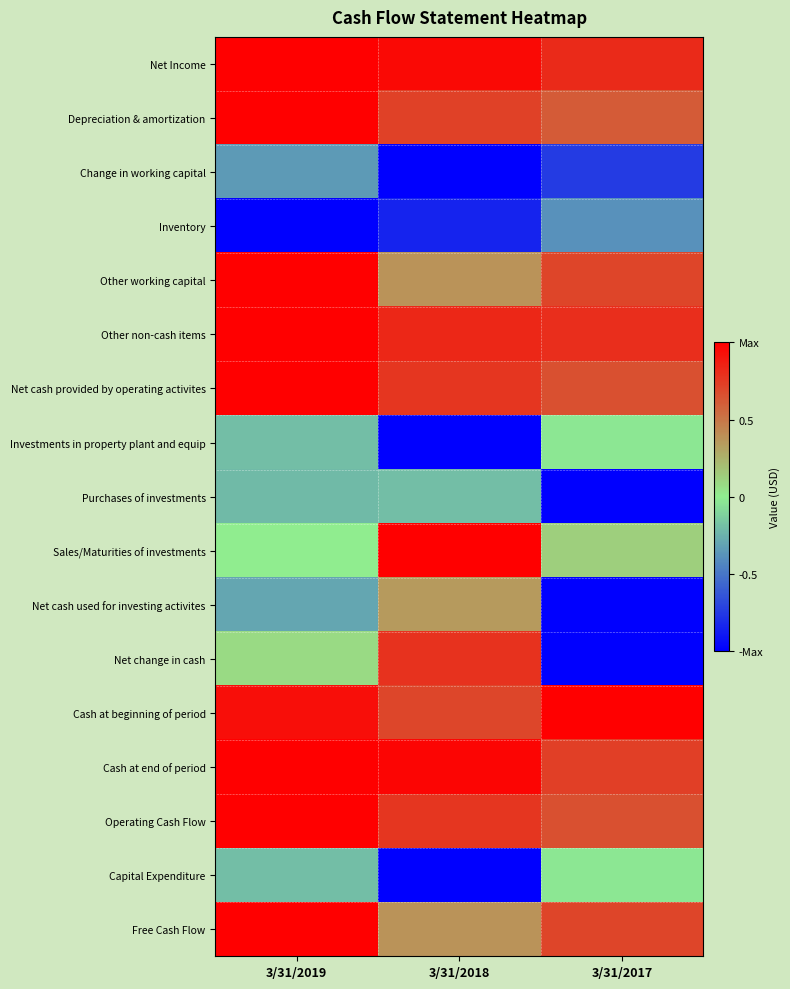

Reading left to right, transcribe all the data shown in this chart.

Net Income: 3/31/2019=1.0	3/31/2018=1.0	3/31/2017=0.8
Depreciation & amortization: 3/31/2019=1.0	3/31/2018=0.7	3/31/2017=0.6
Change in working capital: 3/31/2019=-0.4	3/31/2018=-1.0	3/31/2017=-0.7
Inventory: 3/31/2019=-1.0	3/31/2018=-0.8	3/31/2017=-0.4
Other working capital: 3/31/2019=1.0	3/31/2018=0.4	3/31/2017=0.7
Other non-cash items: 3/31/2019=1.0	3/31/2018=0.8	3/31/2017=0.8
Net cash provided by operating activites: 3/31/2019=1.0	3/31/2018=0.8	3/31/2017=0.7
Investments in property plant and equip: 3/31/2019=-0.2	3/31/2018=-1.0	3/31/2017=-0.0
Purchases of investments: 3/31/2019=-0.2	3/31/2018=-0.2	3/31/2017=-1.0
Sales/Maturities of investments: 3/31/2019=0.0	3/31/2018=1.0	3/31/2017=0.1
Net cash used for investing activites: 3/31/2019=-0.3	3/31/2018=0.4	3/31/2017=-1.0
Net change in cash: 3/31/2019=0.1	3/31/2018=0.8	3/31/2017=-1.0
Cash at beginning of period: 3/31/2019=0.9	3/31/2018=0.7	3/31/2017=1.0
Cash at end of period: 3/31/2019=1.0	3/31/2018=1.0	3/31/2017=0.7
Operating Cash Flow: 3/31/2019=1.0	3/31/2018=0.8	3/31/2017=0.7
Capital Expenditure: 3/31/2019=-0.2	3/31/2018=-1.0	3/31/2017=-0.0
Free Cash Flow: 3/31/2019=1.0	3/31/2018=0.4	3/31/2017=0.7